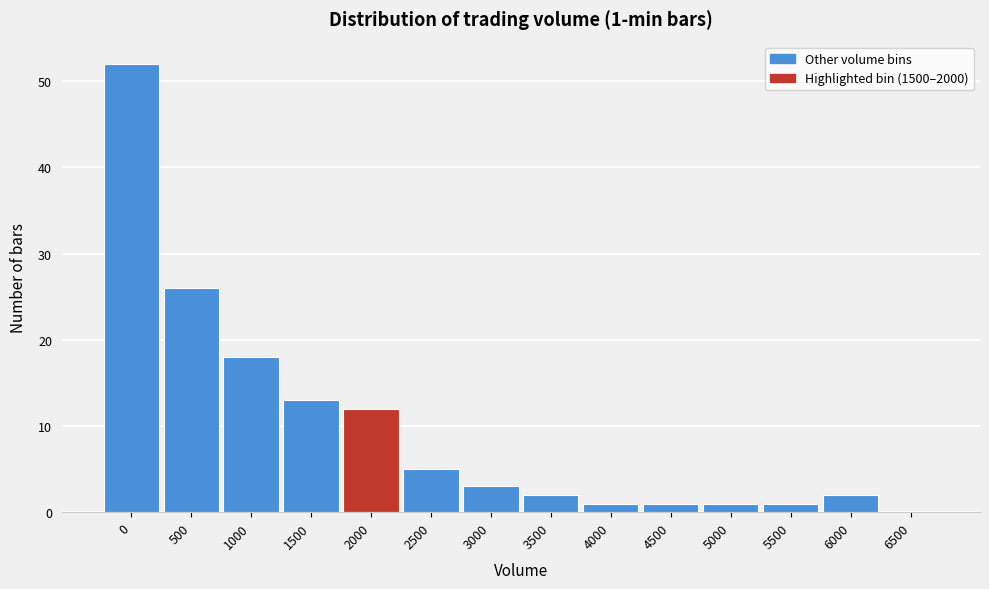

Reading right to left, transcribe all the data shown in this chart.

6500=0	6000=2	5500=1	5000=1	4500=1	4000=1	3500=2	3000=3	2500=5	2000=12	1500=13	1000=18	500=26	0=52